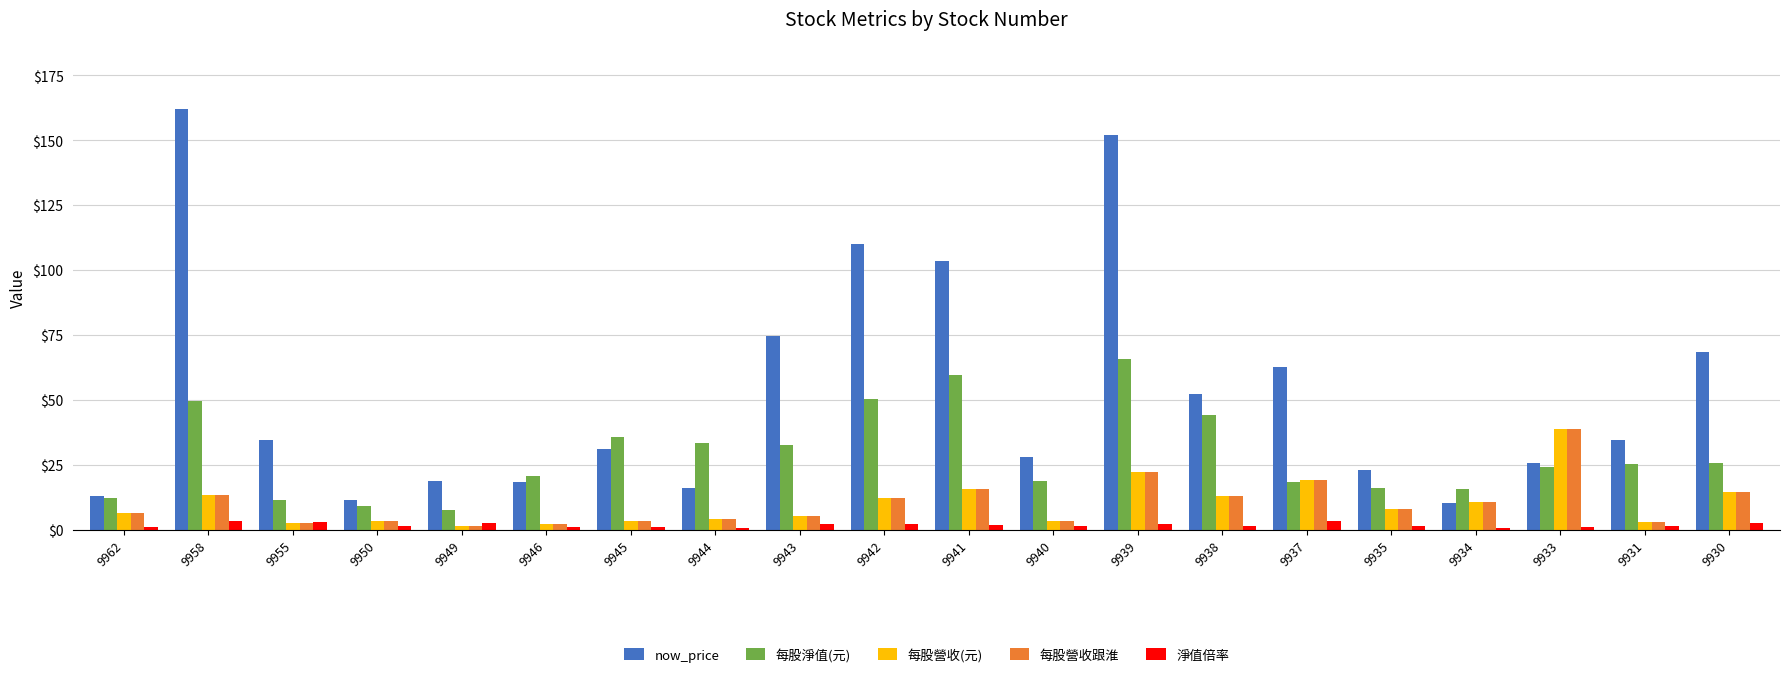

How many categories are shown in the chart?

20